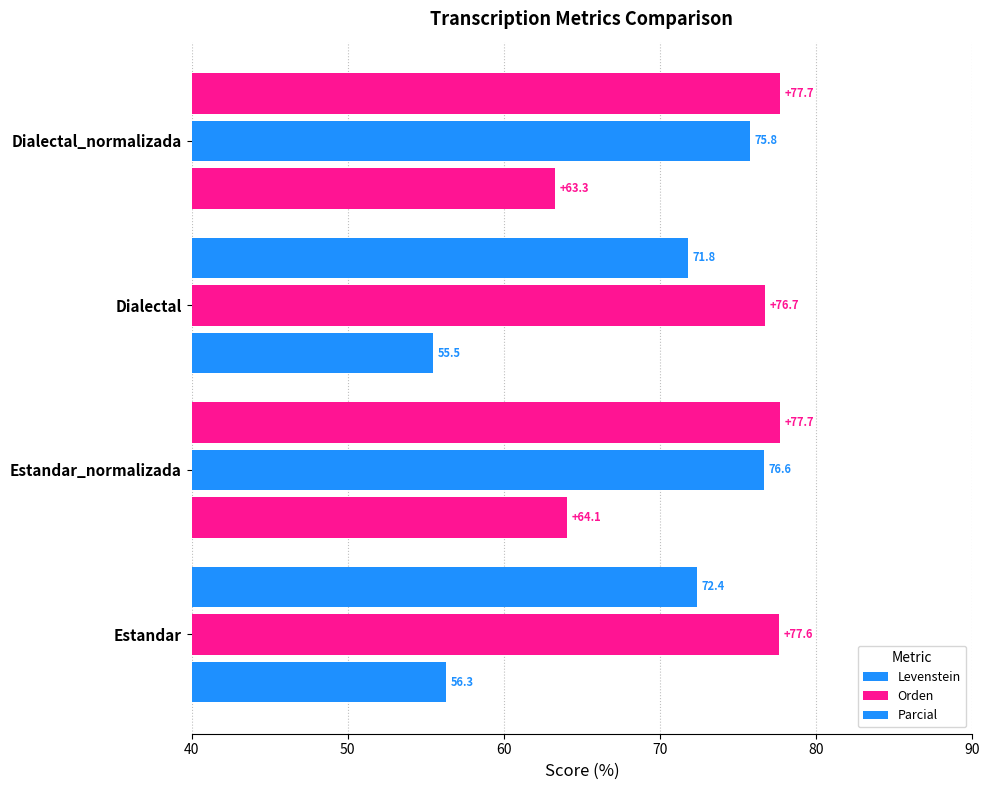

How many data points does each series have?

4